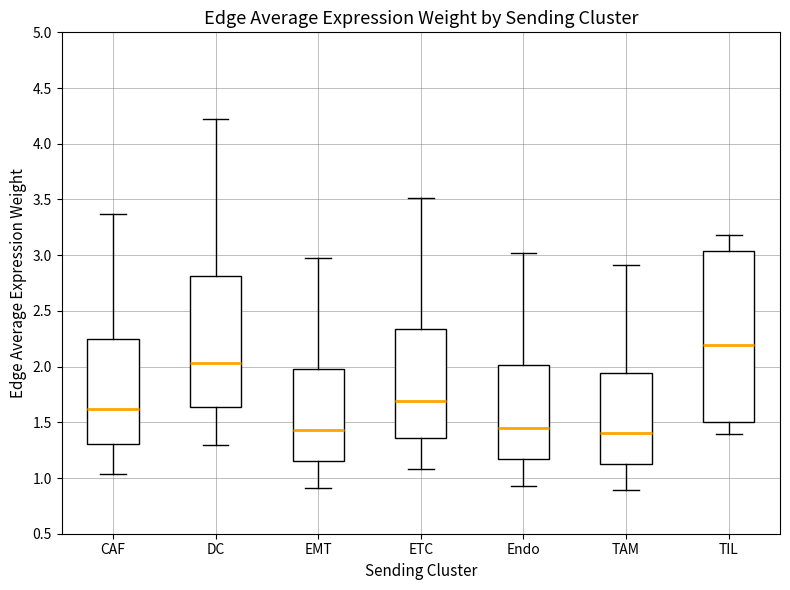

Comparing the boxes themselves (not the whiskers), which one is the tallest?

TIL